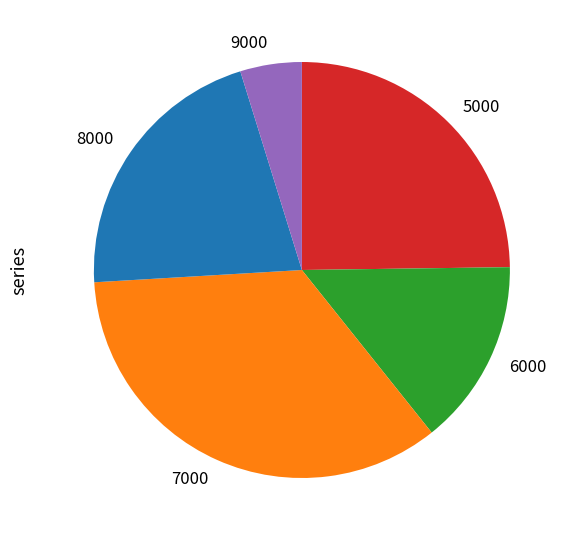

Which category has the smallest portion of the pie?

9000